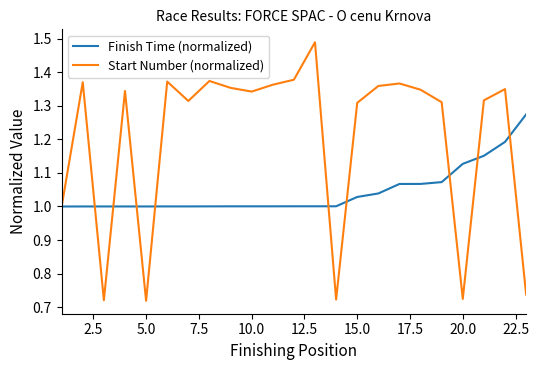

Rank the series by their maximum value, from lowest to highest.

Finish Time (normalized), Start Number (normalized)